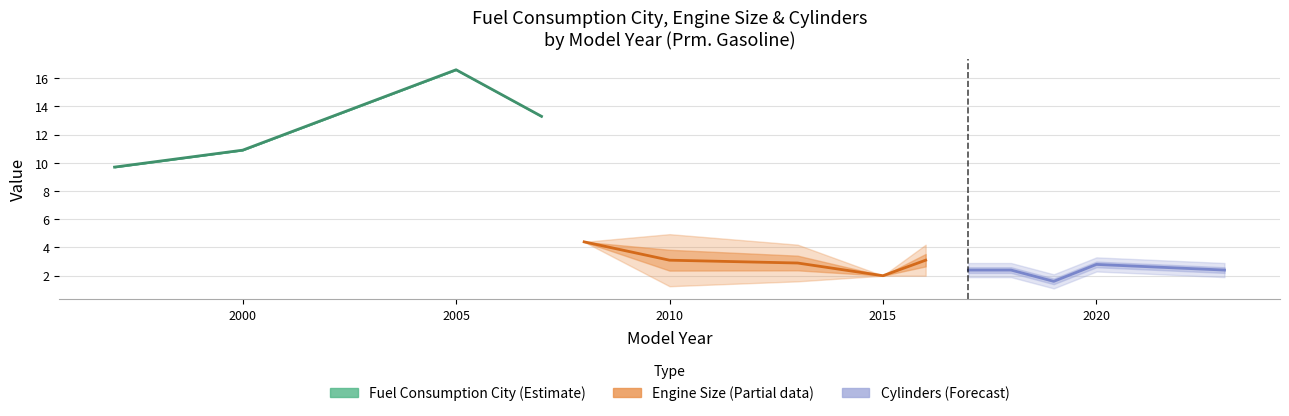

True or false: Engine Size and Fuel Consumption City intersect in this chart.

False